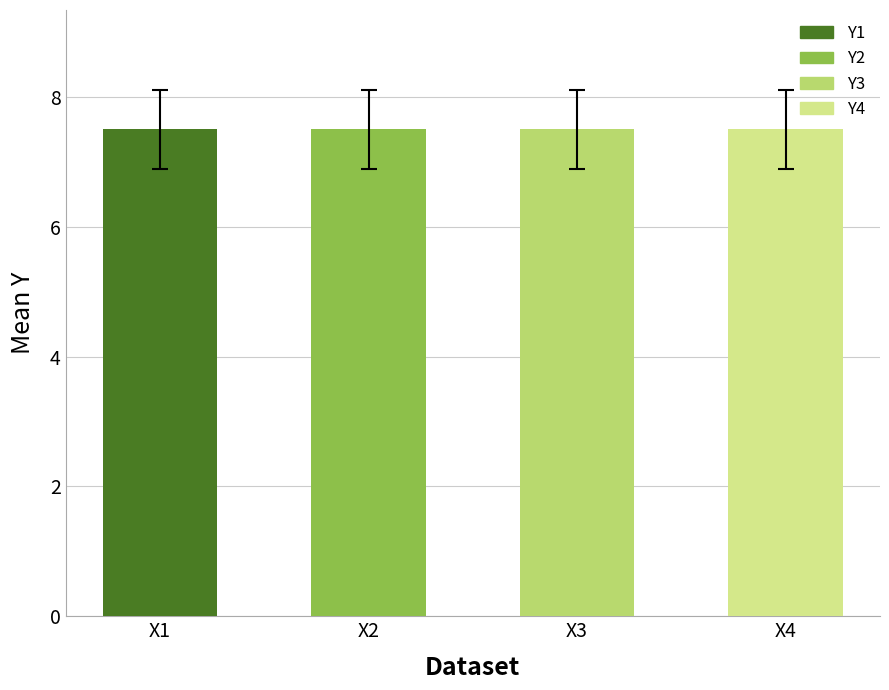

Reading left to right, extract all data points from this chart.

7.5	7.5	7.5	7.5